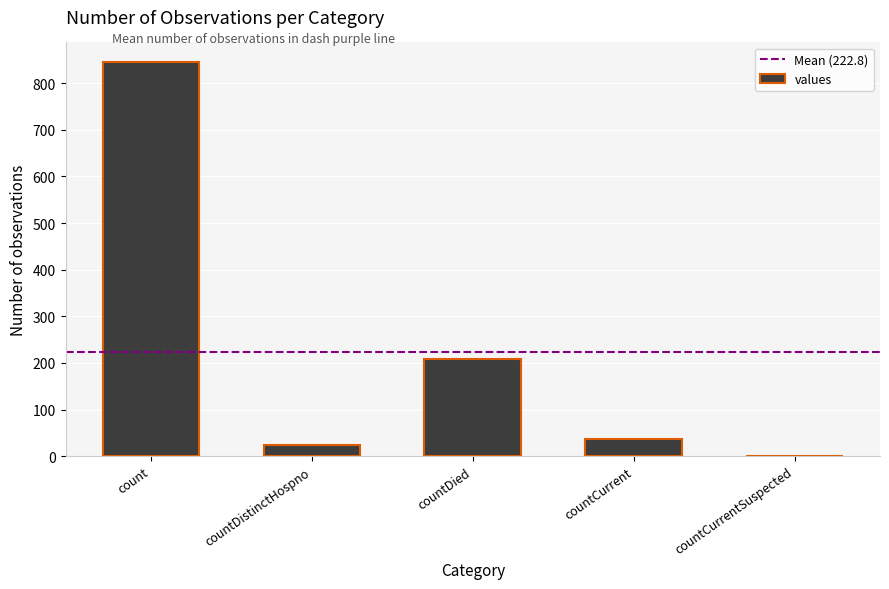

What is the sum of all values?

1114